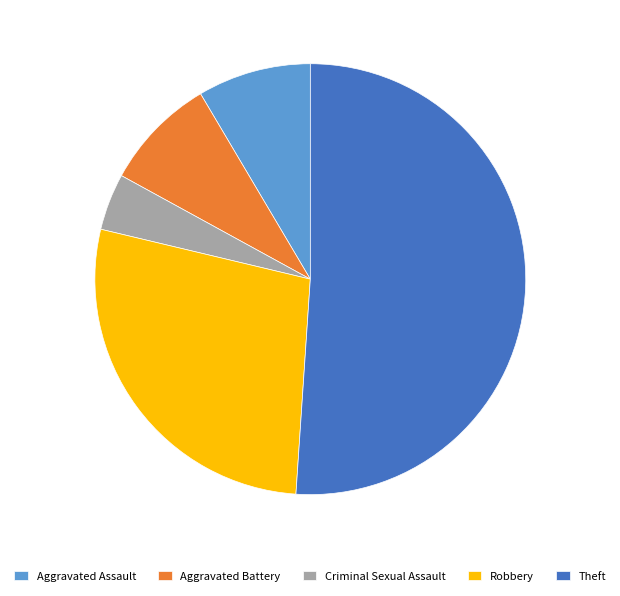

Between Criminal Sexual Assault and Theft, which is larger?

Theft